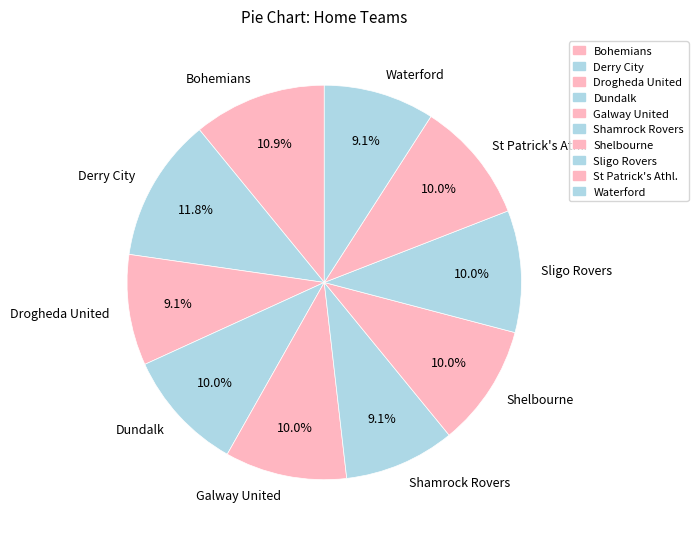

What portion of the pie excludes Shamrock Rovers?

90.9%